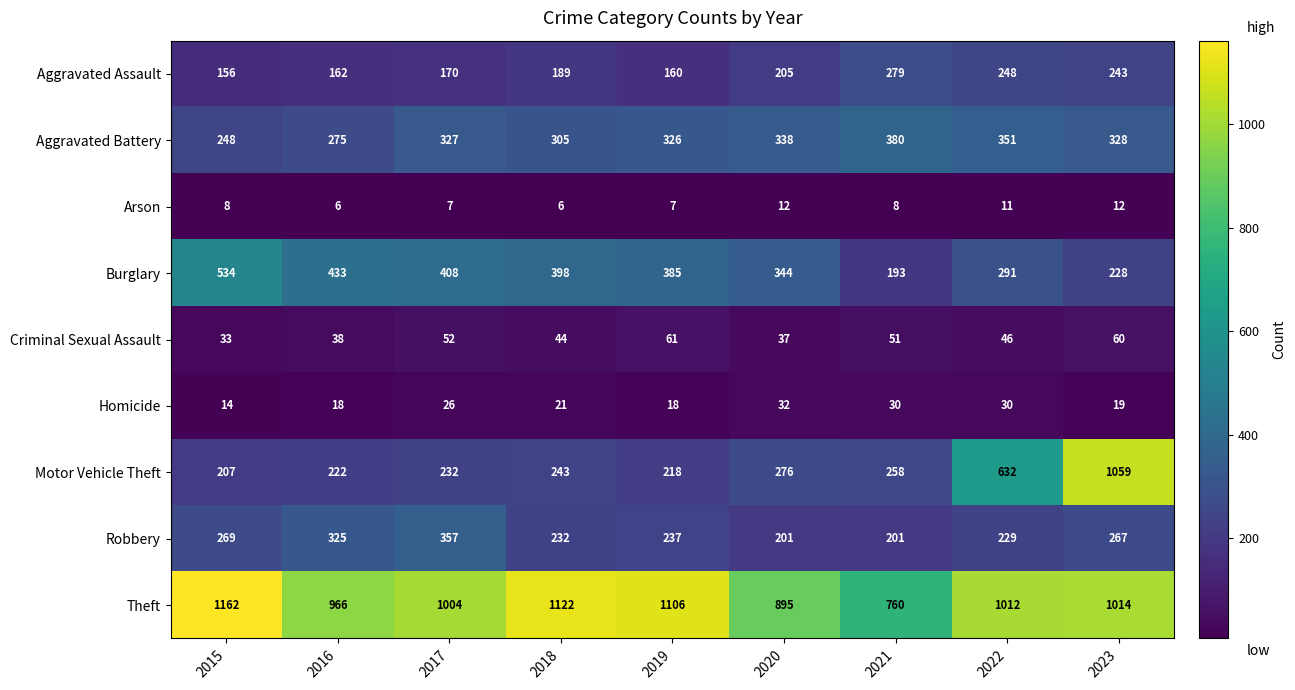

At which category is the sum across all series the highest?

2023